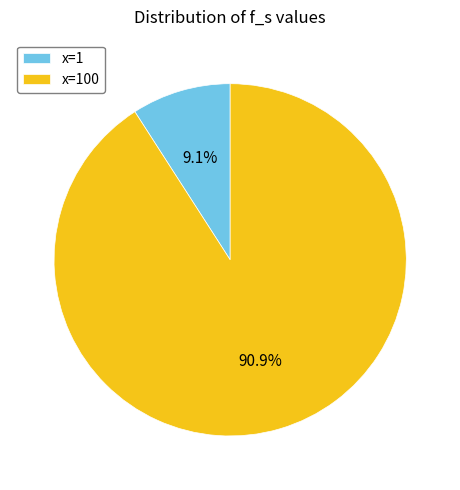

Which slice is the smallest?

x=1